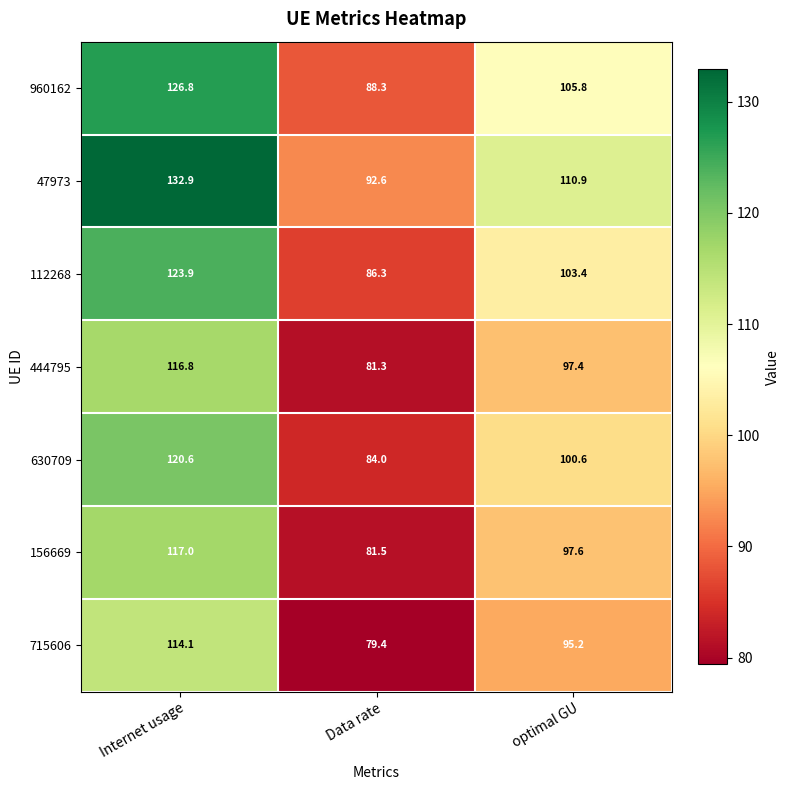

What is the total value across all series at optimal GU?

710.9